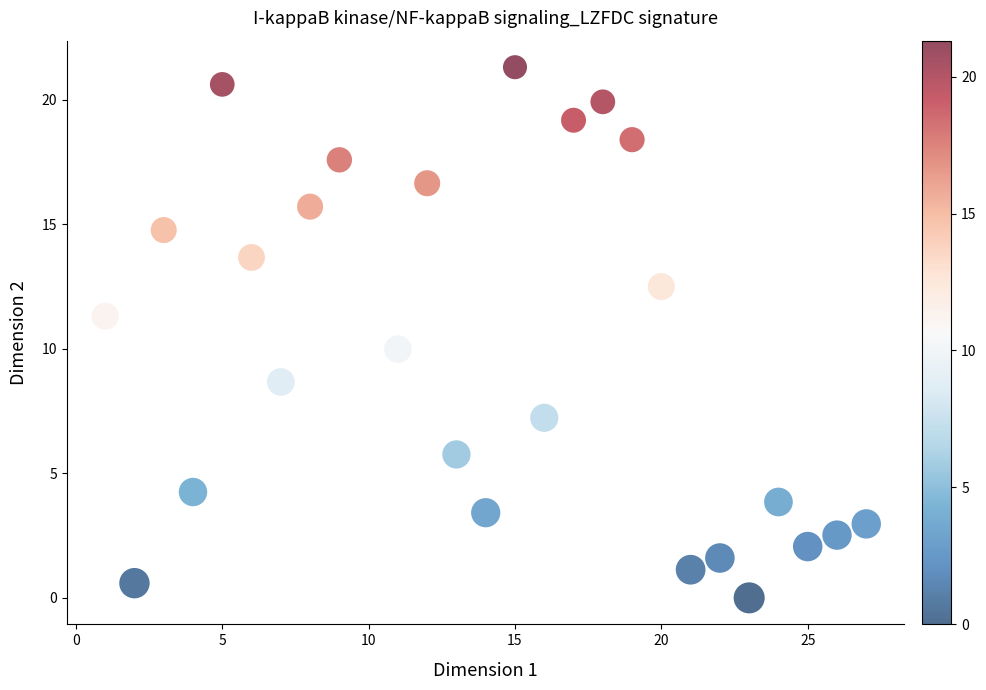

What is the range of X values (max minus min)?

26.0